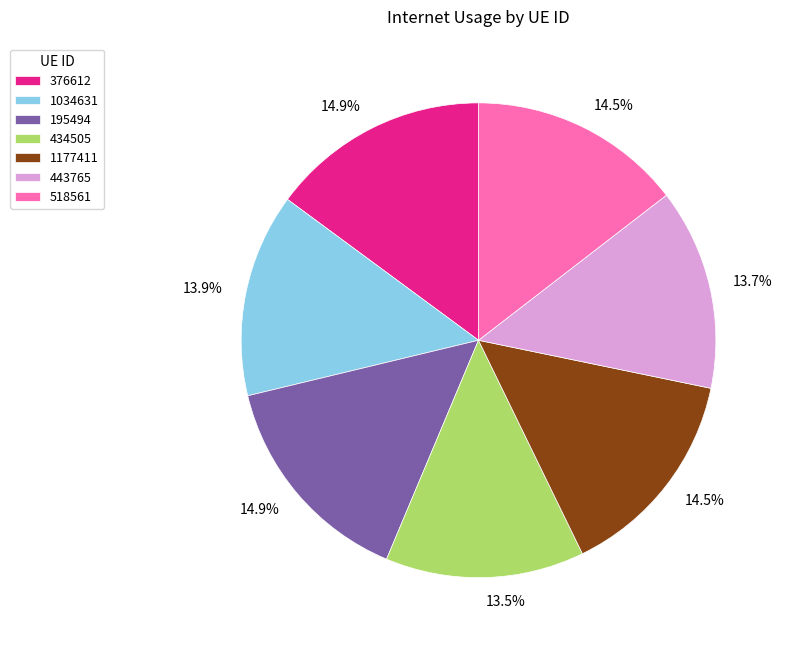

Does 1034631 account for over 50% of the chart?

No